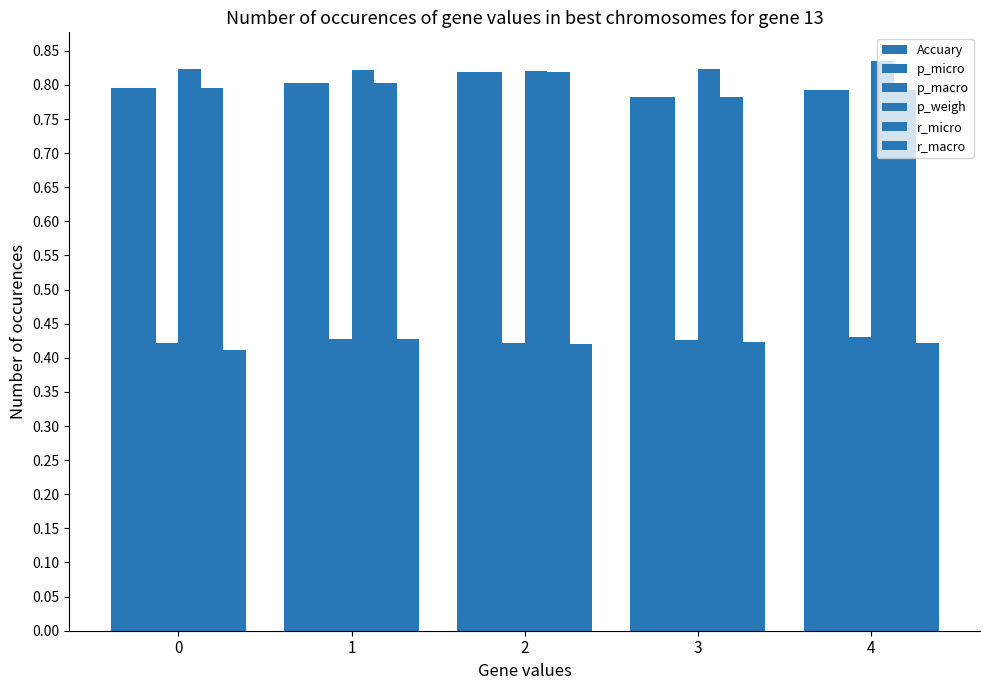

How many groups of bars are there?

5